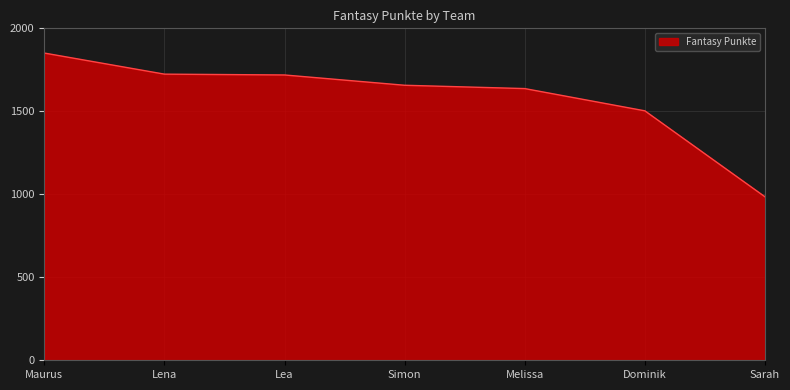

True or false: the data shows 2398 at Dominik.

False